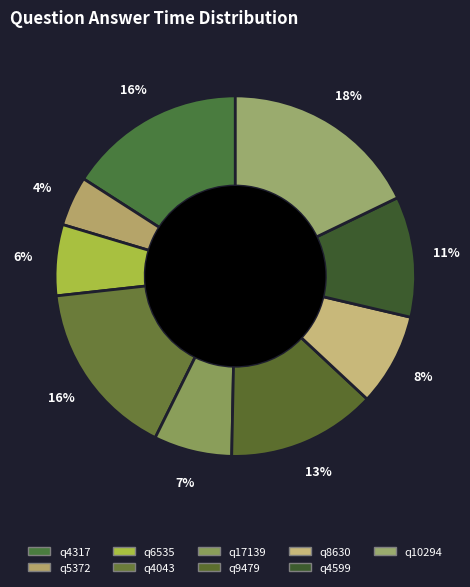

Is the sum of q17139 and q4043 greater than half?

No